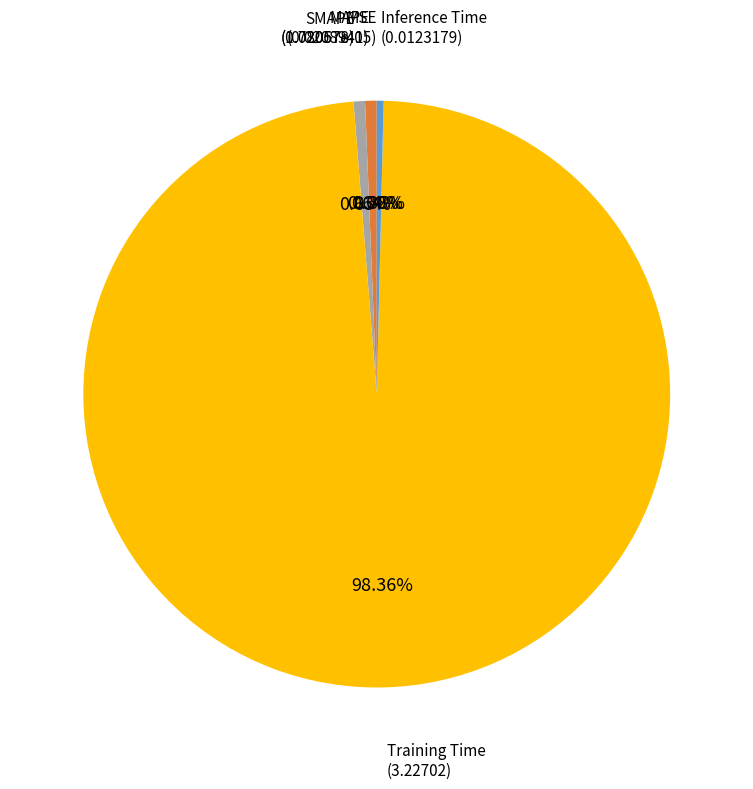

Combined, do Inference Time and SMAPE account for over 50%?

No